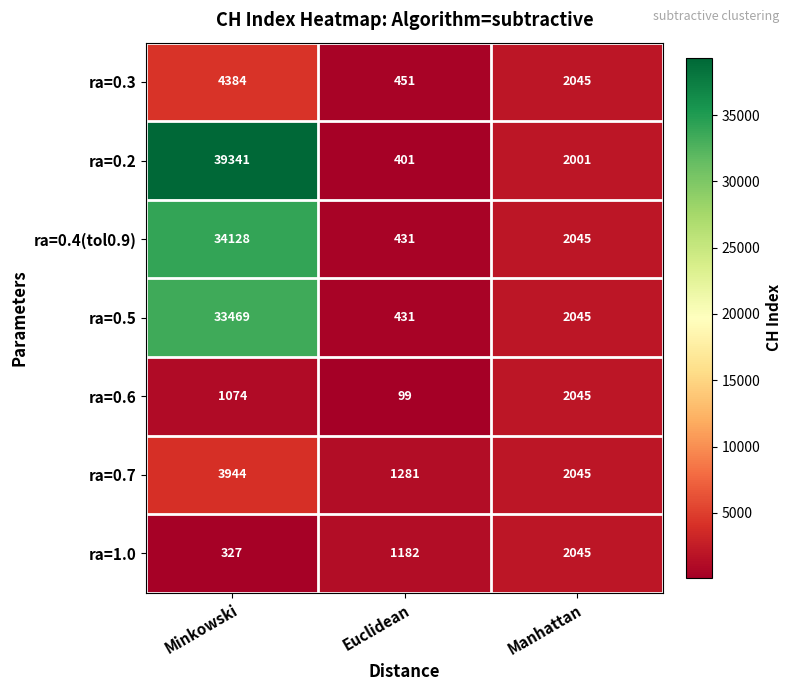

What is the spread (max minus min) of values at Manhattan?

44